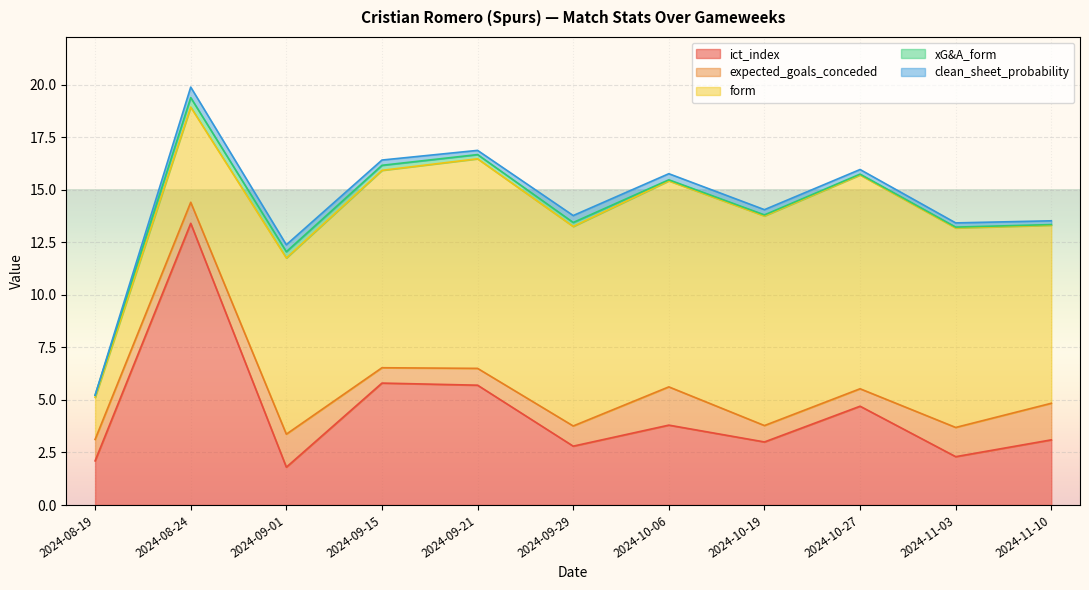

What is the total value across all series at 2024-09-15?

16.4